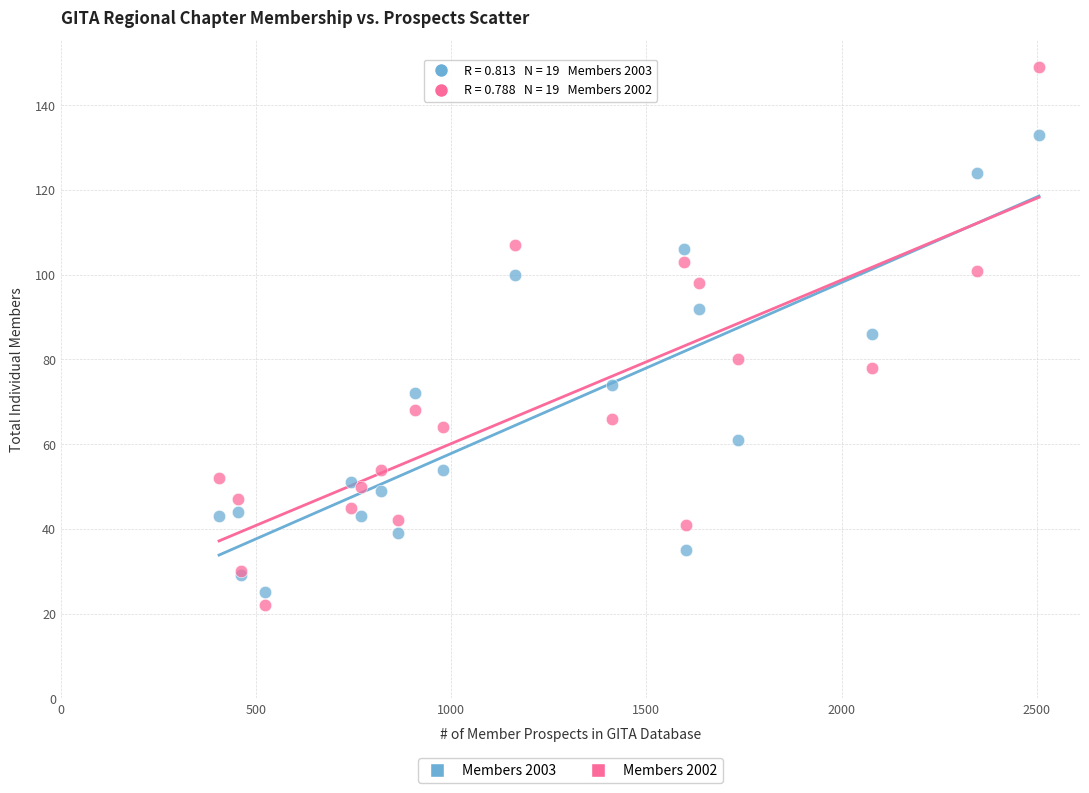

Which series contains the lowest Y value?

Members 2002